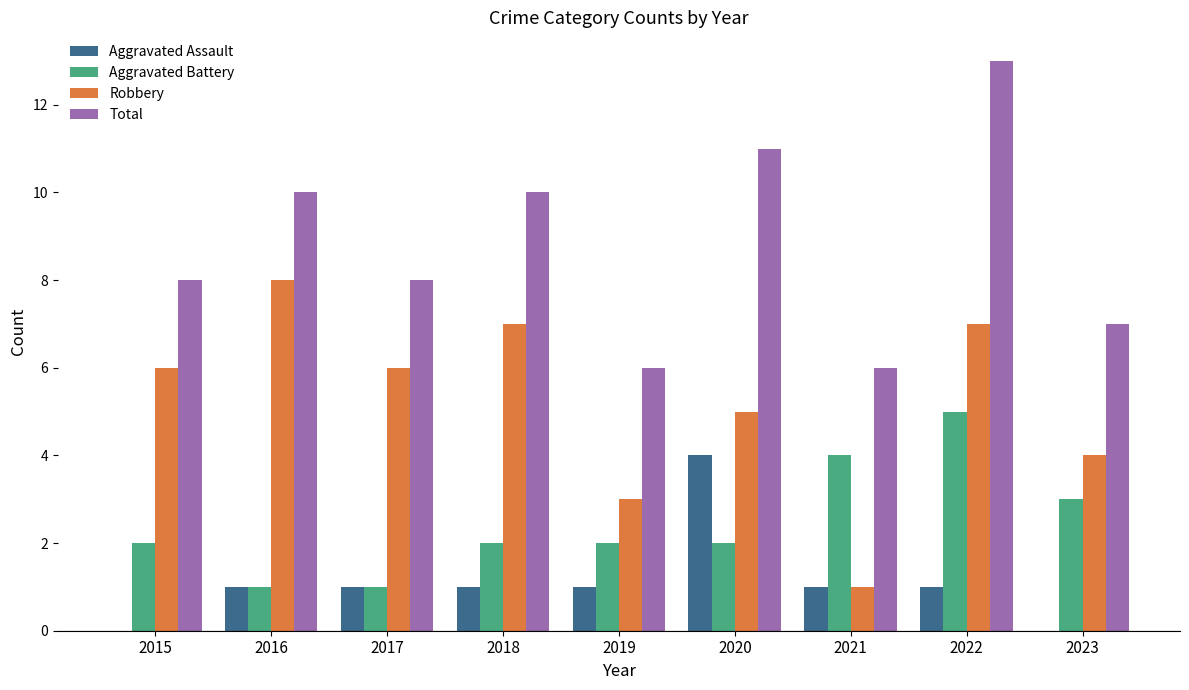

What are all the series names shown in the legend?

Aggravated Assault, Aggravated Battery, Robbery, Total